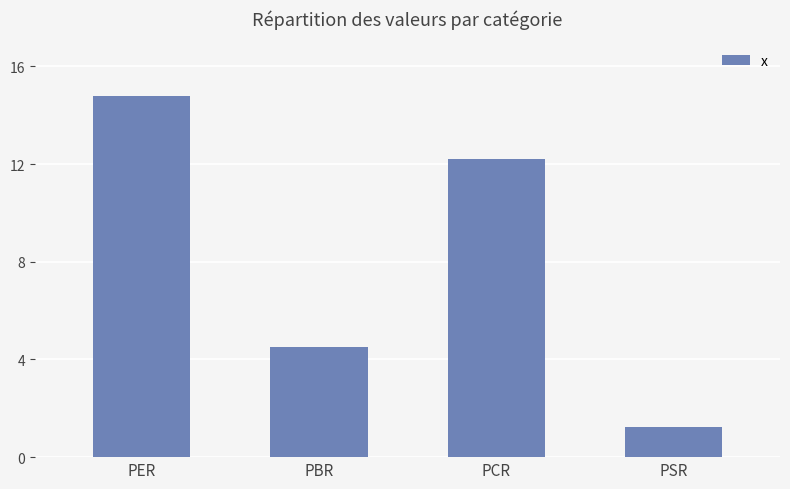

Which category has the highest value across all series?

PER